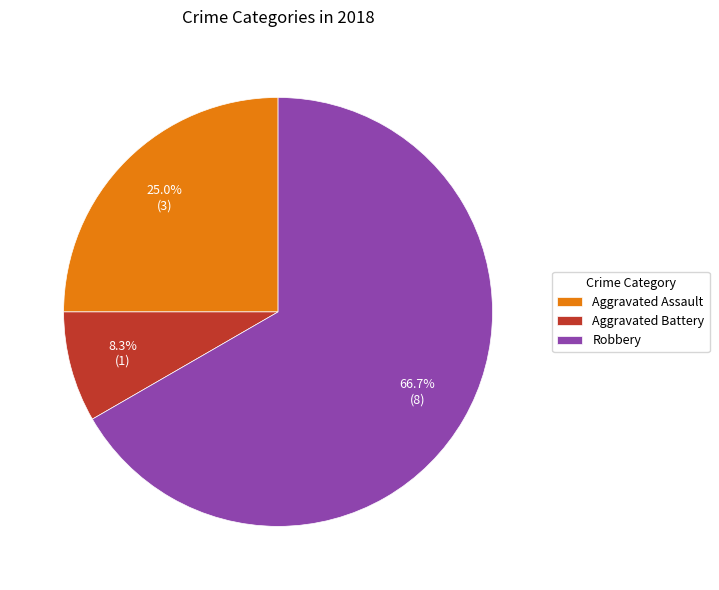

To the nearest percent, what is the average slice percentage?

33%